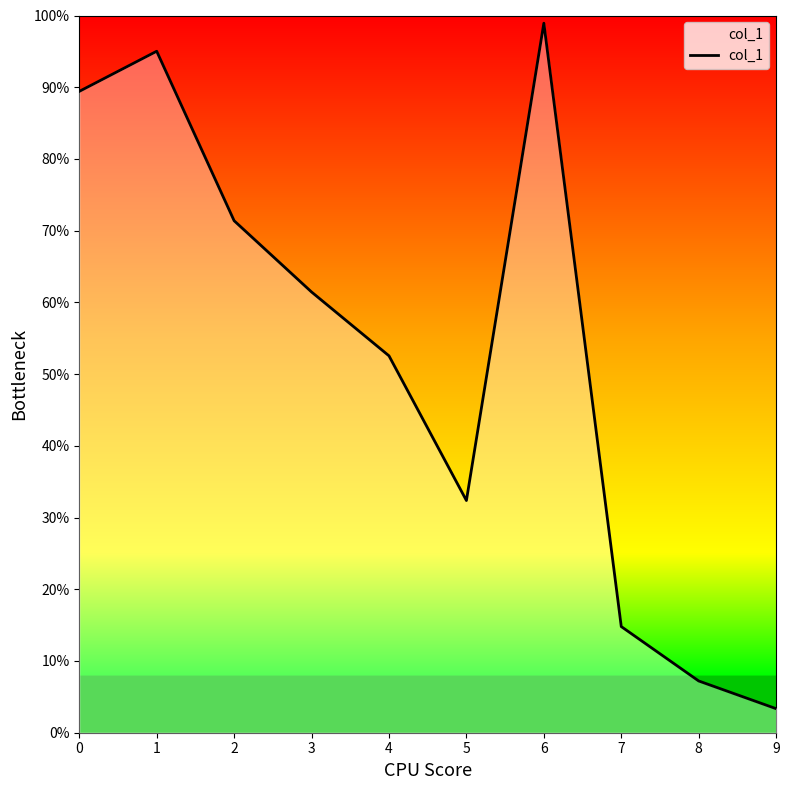

Rank the categories by value from highest to lowest.

6, 1, 0, 2, 3, 4, 5, 7, 8, 9